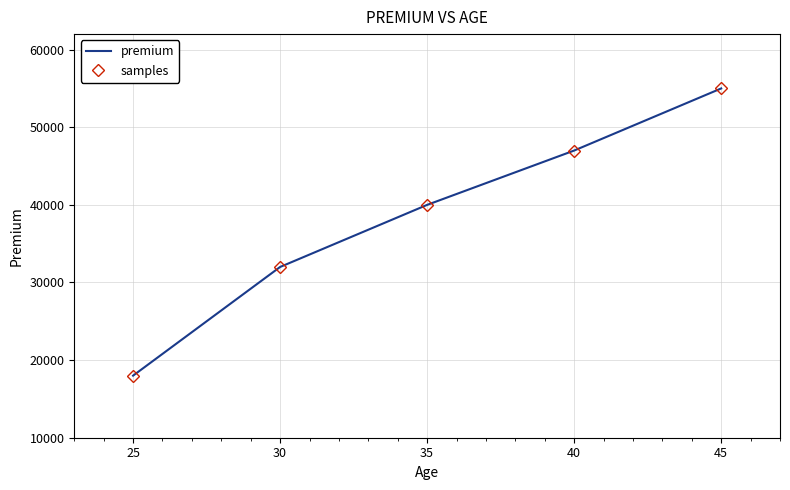

What is the value of the premium point at the 2nd from the left?

32000